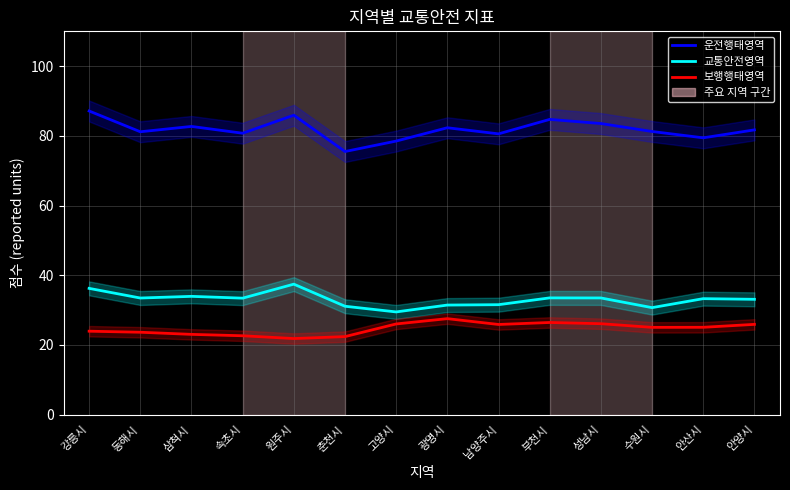

At which category does 교통안전영역 reach its first local valley?

동해시